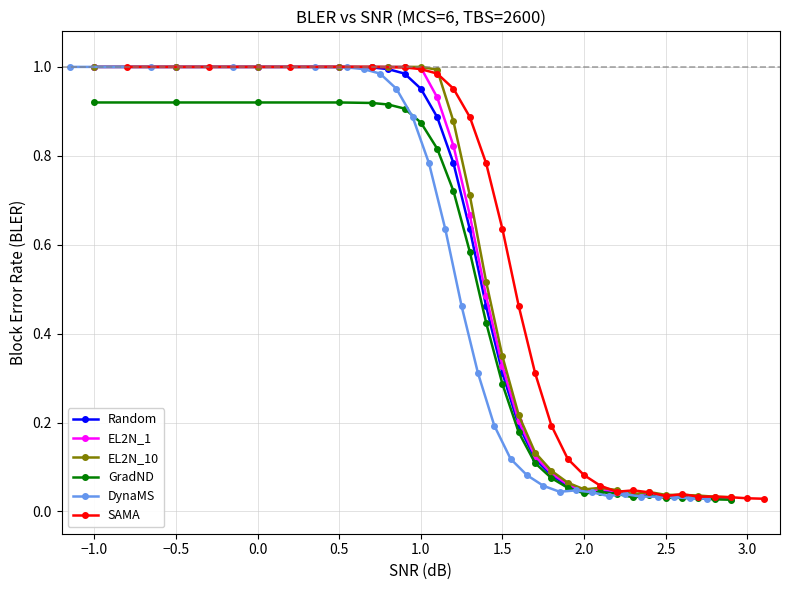

Reading right to left, what are all the values shown in this chart?

Random: 0.0	0.0	0.0	0.0	0.0	0.0	0.0	0.0	0.0	0.0	0.1	0.1	0.1	0.2	0.3	0.5	0.6	0.8	0.9	1.0	1.0	1.0	1.0	1.0	1.0	1.0	1.0
EL2N_1: 0.0	0.0	0.0	0.0	0.0	0.0	0.0	0.0	0.0	0.0	0.1	0.1	0.1	0.2	0.3	0.5	0.7	0.8	0.9	1.0	1.0	1.0	1.0	1.0	1.0	1.0	1.0
EL2N_10: 0.0	0.0	0.0	0.0	0.0	0.0	0.0	0.0	0.1	0.0	0.1	0.1	0.1	0.2	0.3	0.5	0.7	0.9	1.0	1.0	1.0	1.0	1.0	1.0	1.0	1.0	1.0
GradND: 0.0	0.0	0.0	0.0	0.0	0.0	0.0	0.0	0.0	0.0	0.1	0.1	0.1	0.2	0.3	0.4	0.6	0.7	0.8	0.9	0.9	0.9	0.9	0.9	0.9	0.9	0.9
DynaMS: 0.0	0.0	0.0	0.0	0.0	0.0	0.0	0.0	0.0	0.0	0.1	0.1	0.1	0.2	0.3	0.5	0.6	0.8	0.9	1.0	1.0	1.0	1.0	1.0	1.0	1.0	1.0
SAMA: 0.0	0.0	0.0	0.0	0.0	0.0	0.0	0.0	0.0	0.0	0.1	0.1	0.1	0.2	0.3	0.5	0.6	0.8	0.9	1.0	1.0	1.0	1.0	1.0	1.0	1.0	1.0